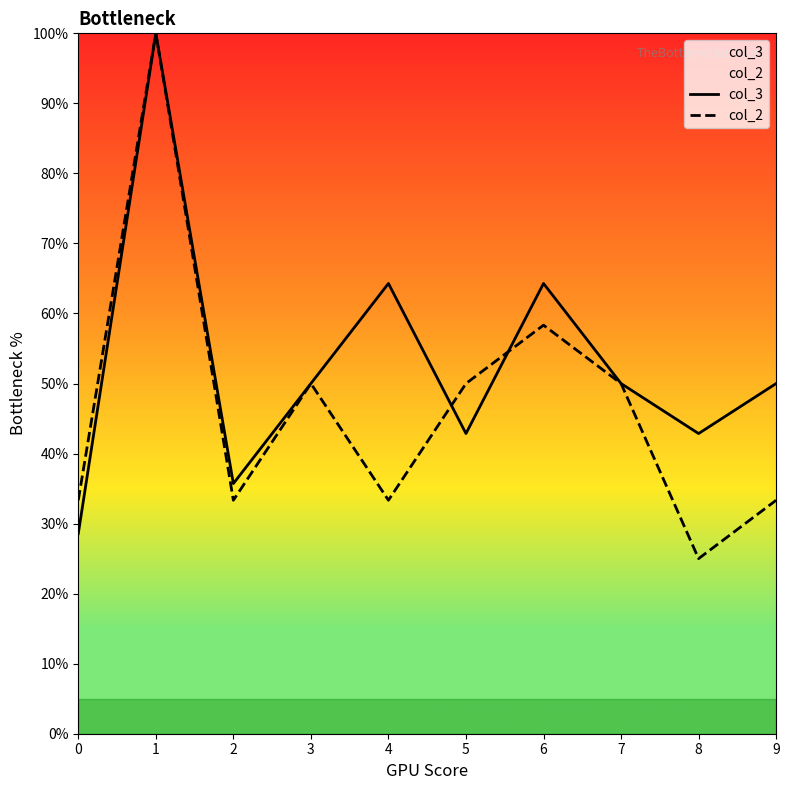

Does the chart have visible grid lines?

No